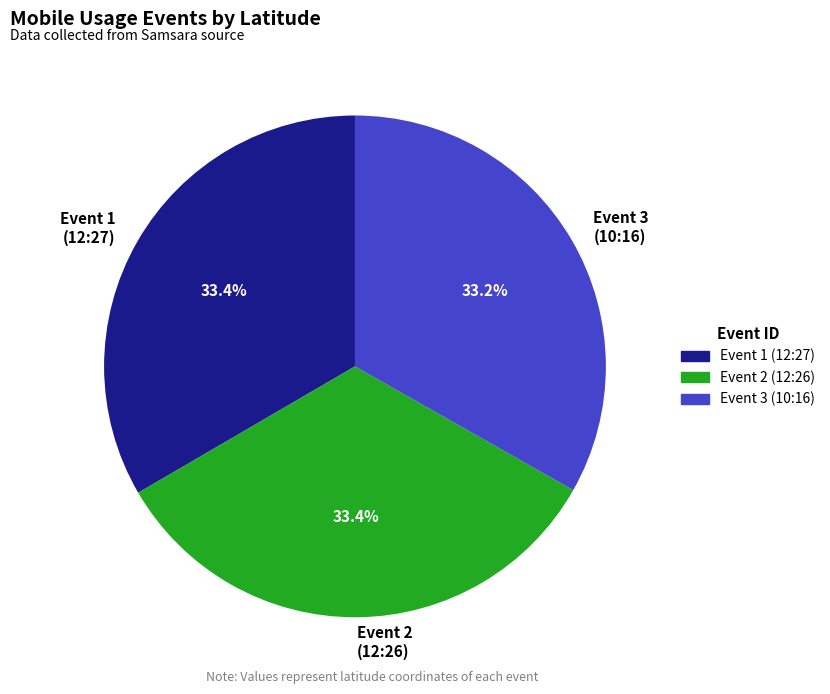

How much of the chart is everything except Event 1 (12:27)?

66.6%